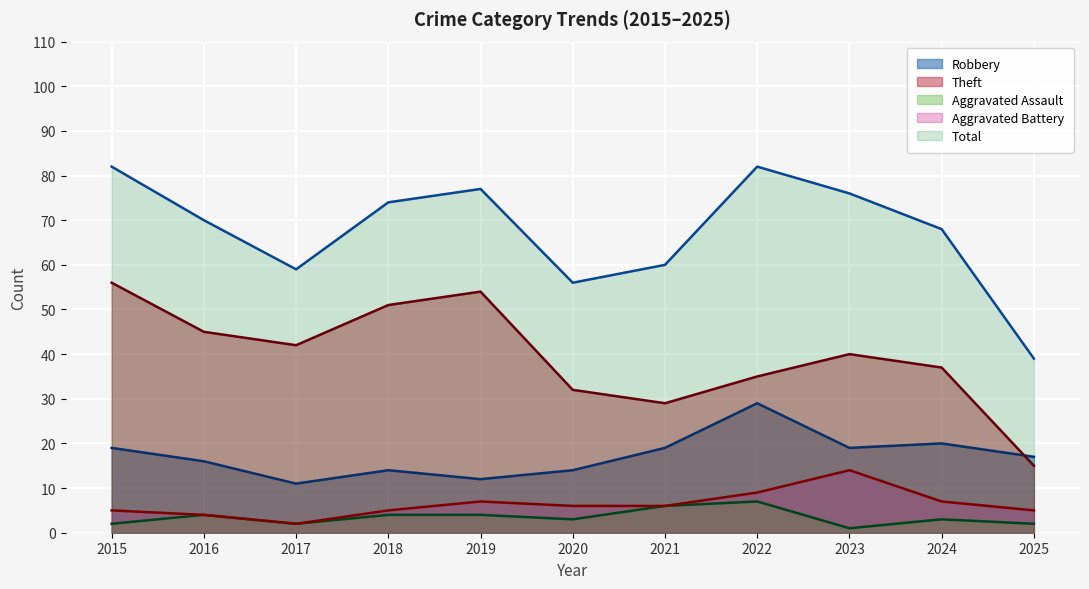

Does the chart display data point markers on the line(s)?

No